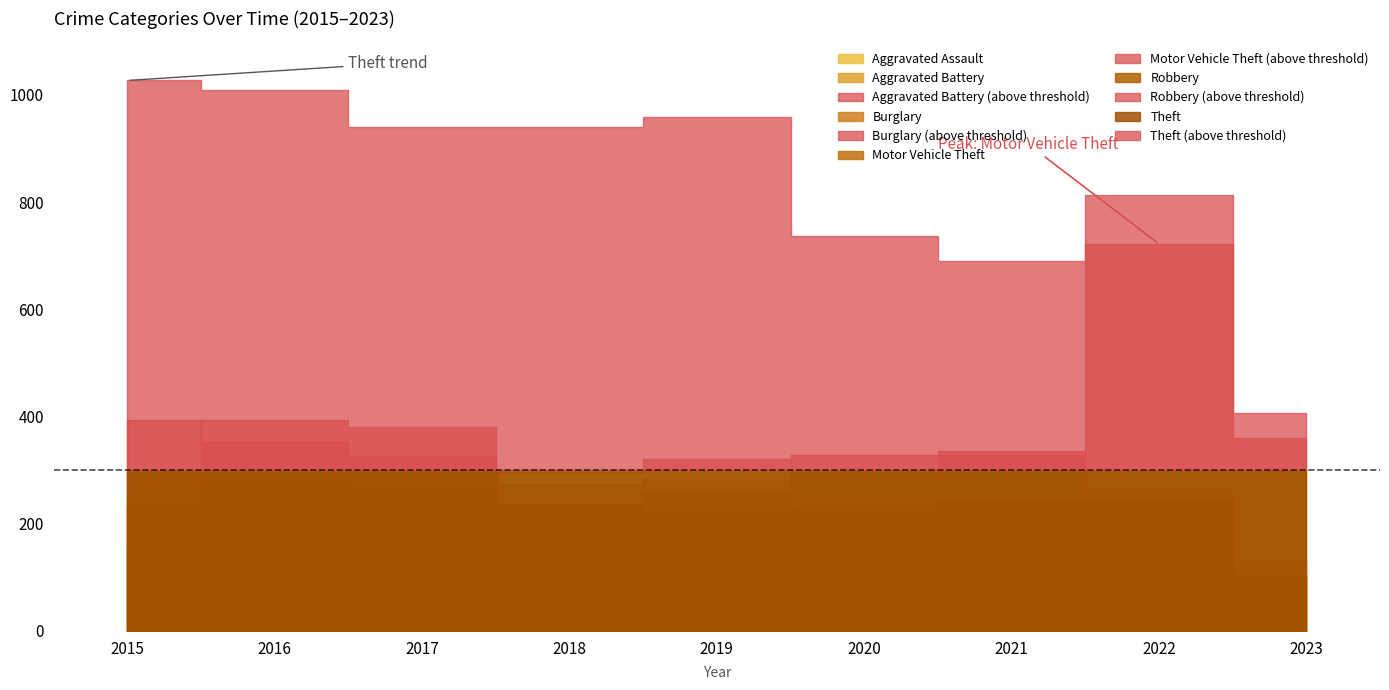

What is the value of the Theft point at the 1st from the left?

1027